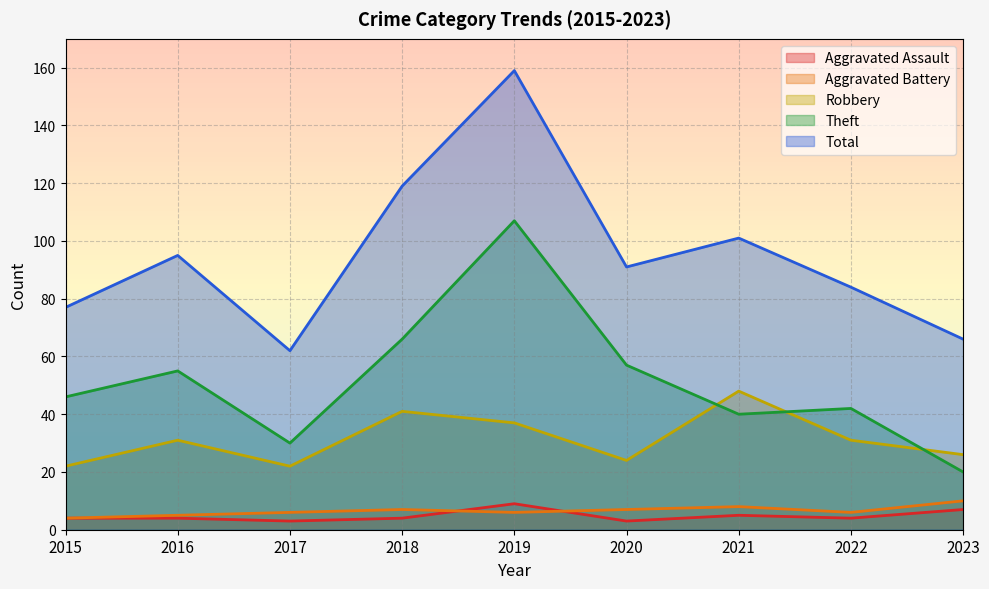

Is it true that Aggravated Battery equals 10 at 2018?

False